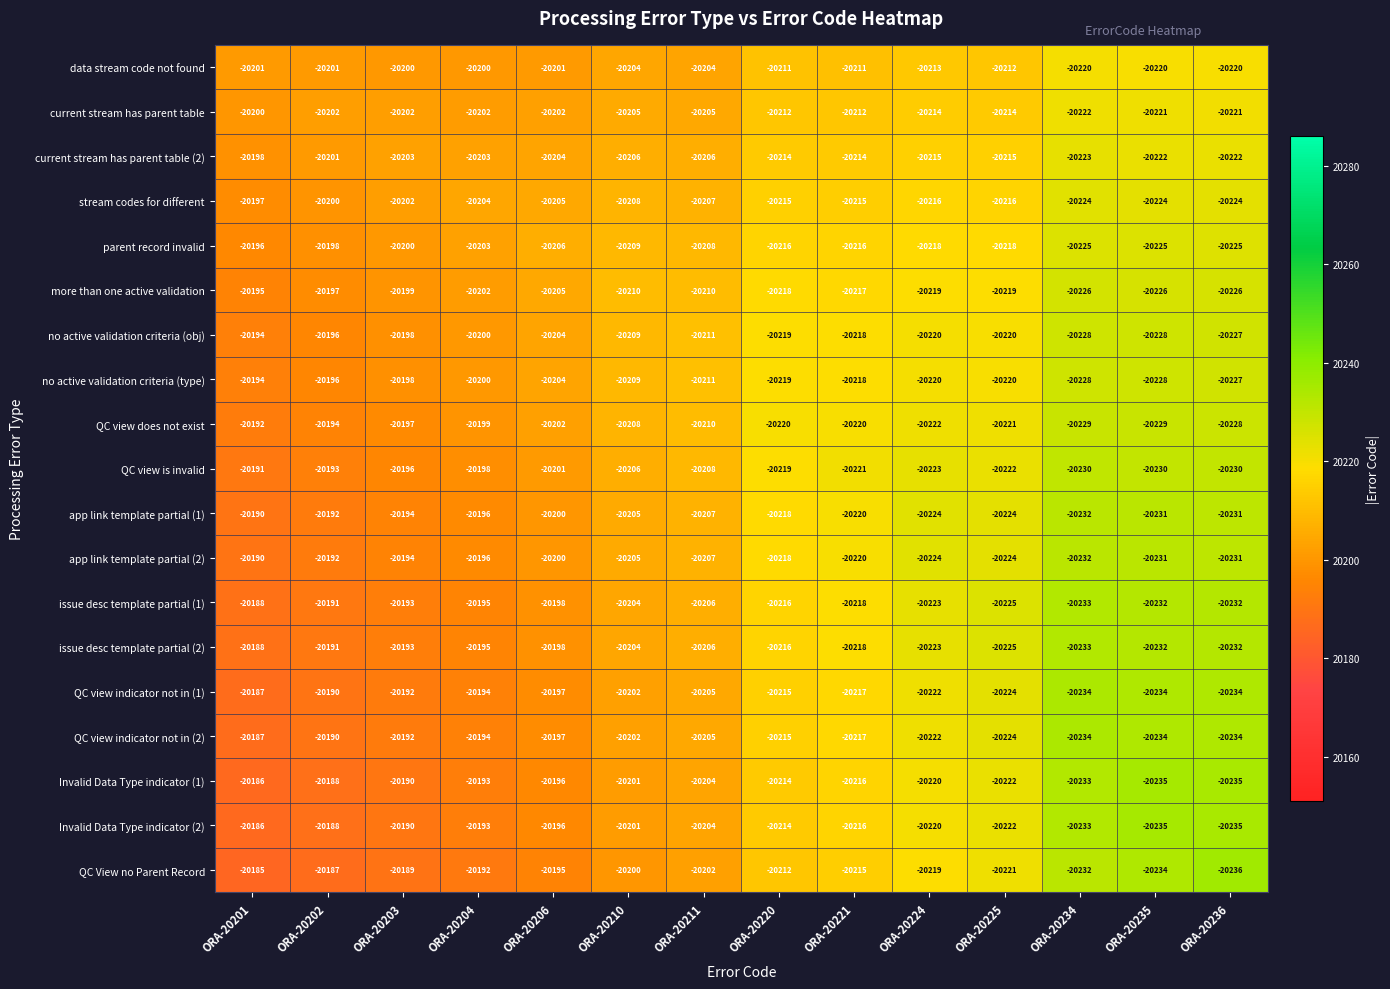

Which category has the highest value in the parent record invalid series?

ORA-20201